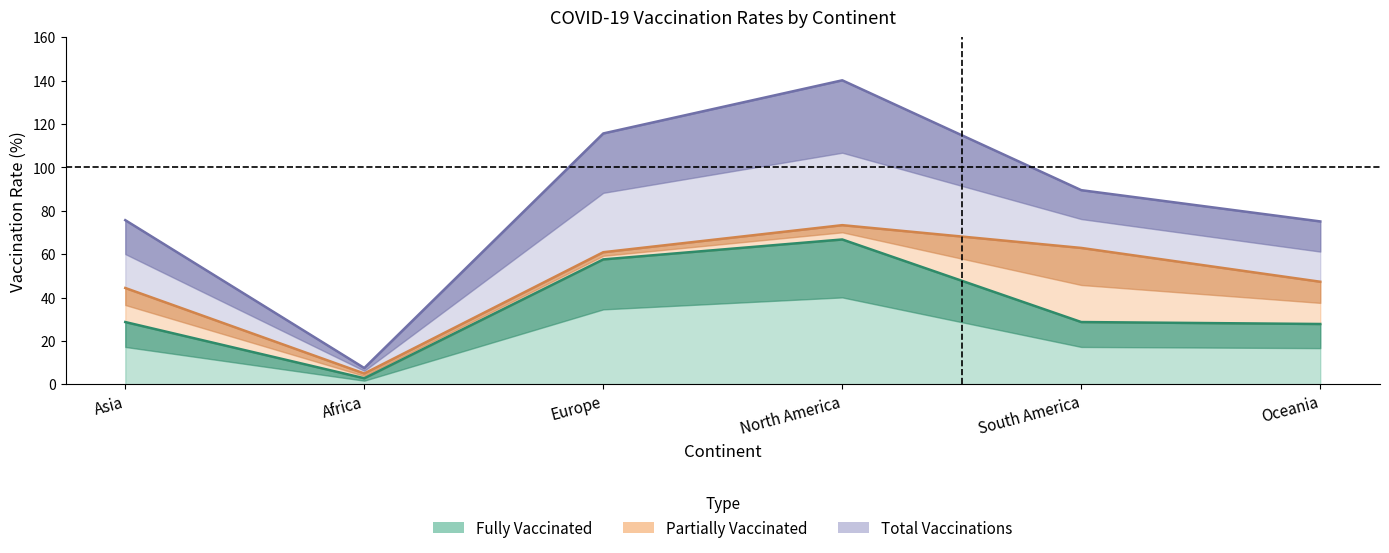

At how many categories does at least one series exceed 88?

3